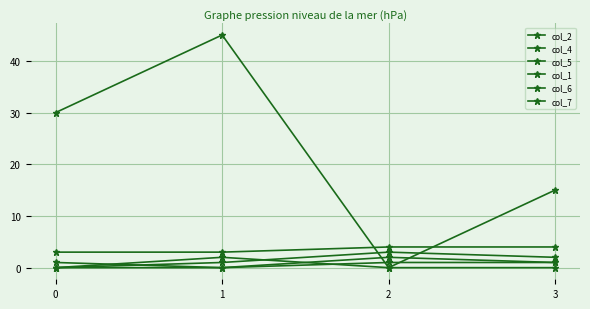

How many intersections are there between col_5 and col_7?

1